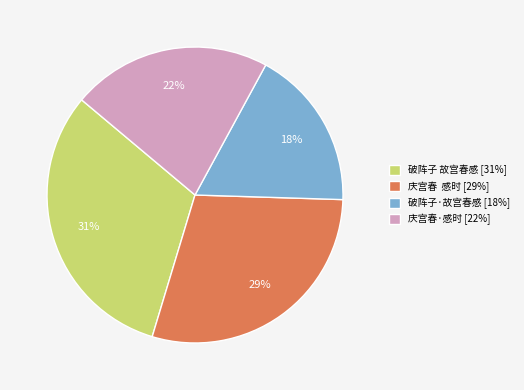

How many slices are in this pie chart?

4